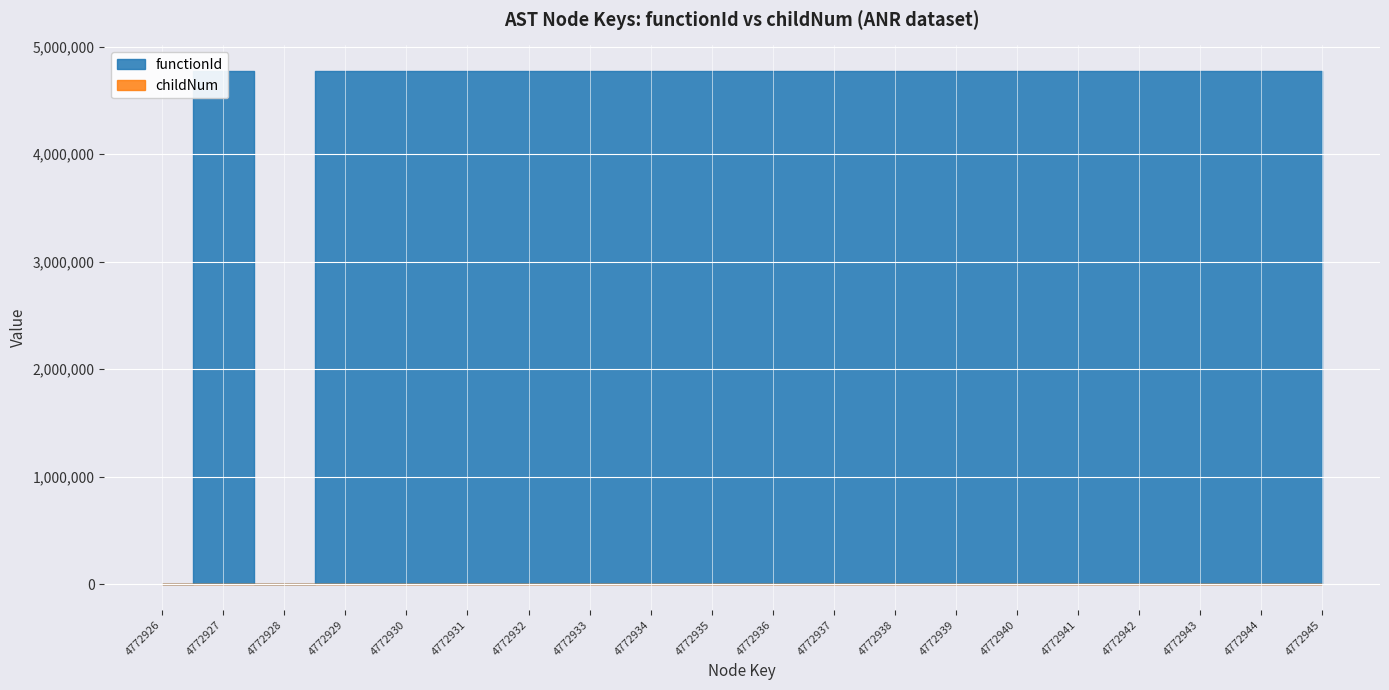

What is the total value across all series at 4772933?

4772928